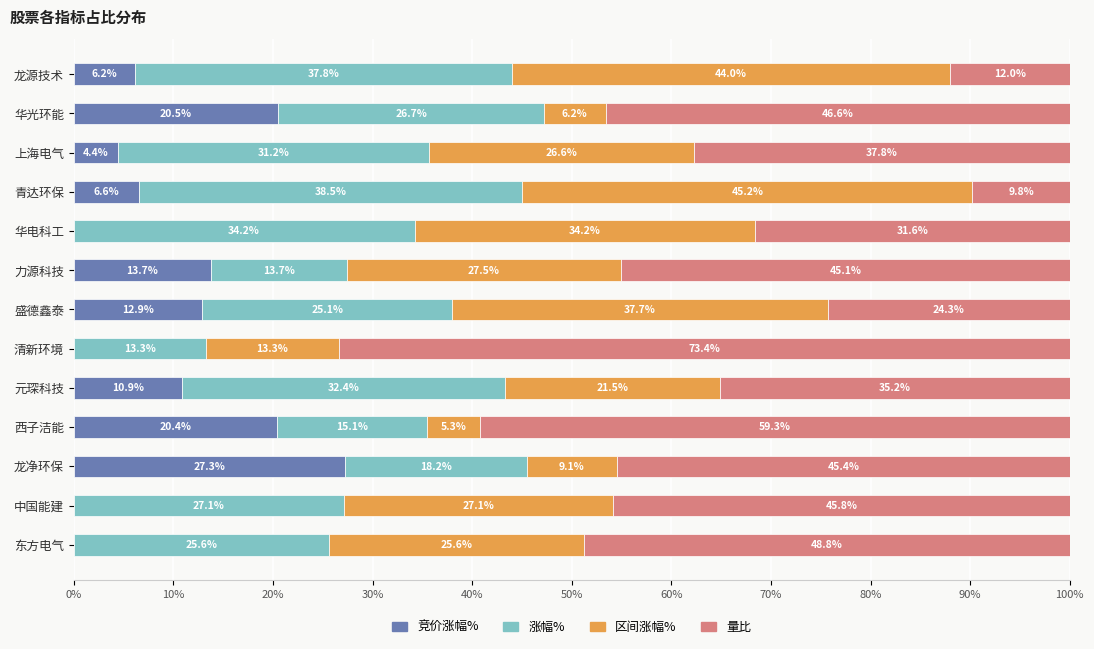

What is the total value across all series at 华电科工?

100.0